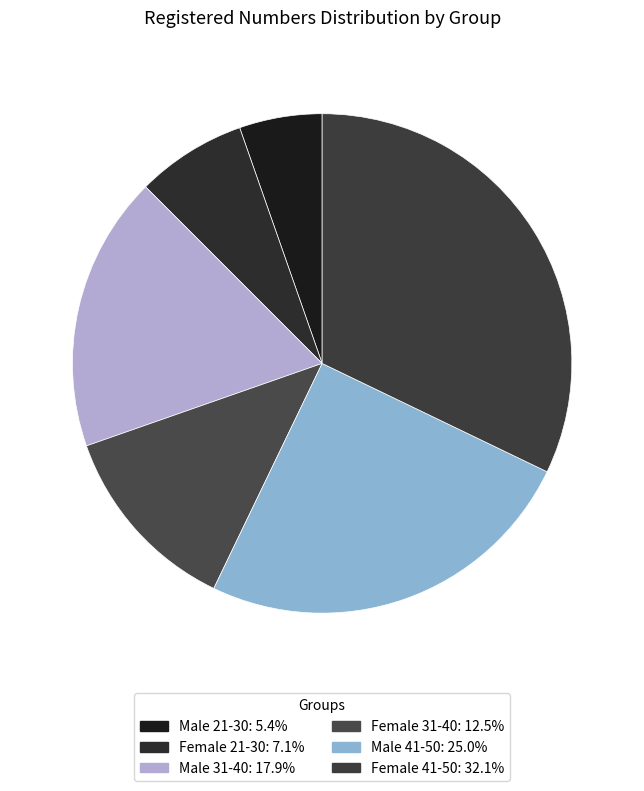

To the nearest percent, what is the average slice percentage?

17%